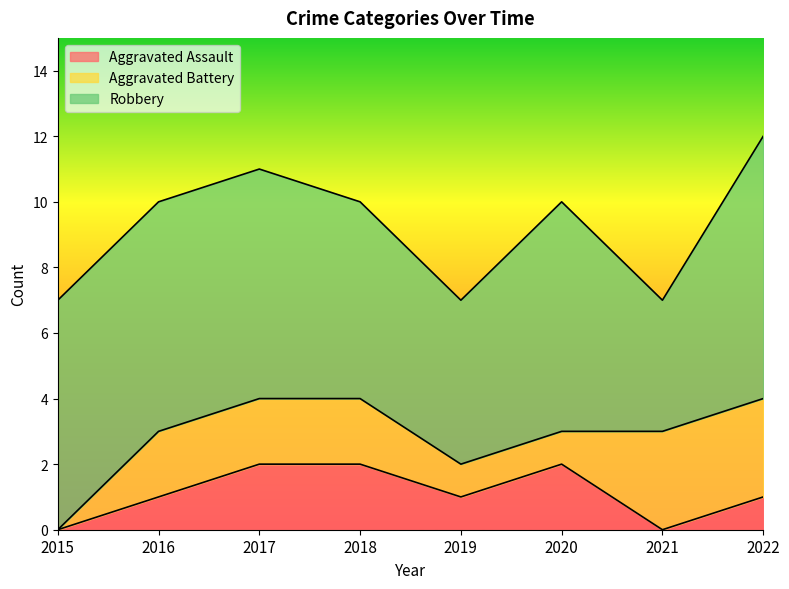

Which series has the largest total across all categories?

Robbery